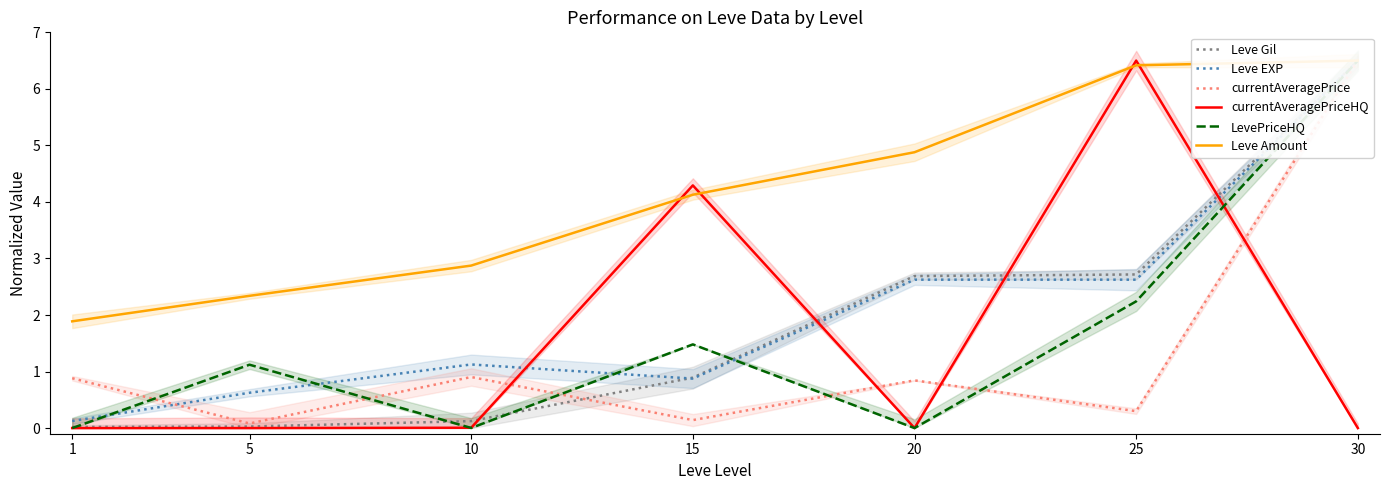

How many series are shown in this chart?

6